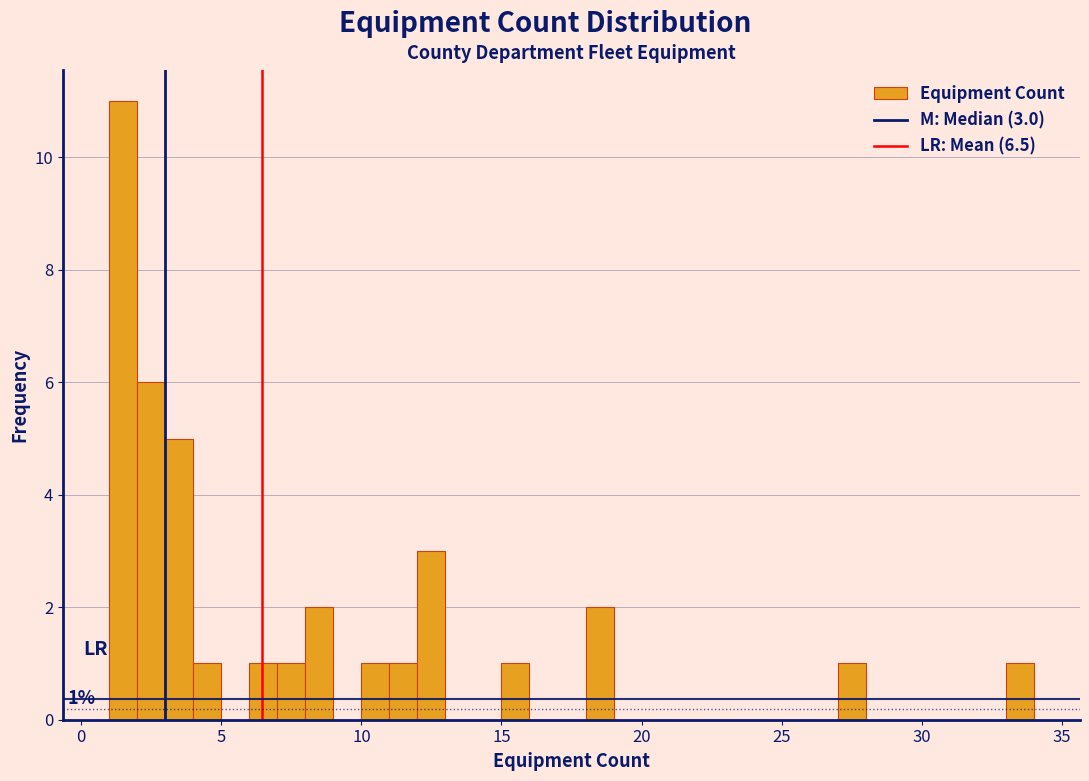

Read against the x-axis, roughly where is the centre of the tallest bar?

1.5